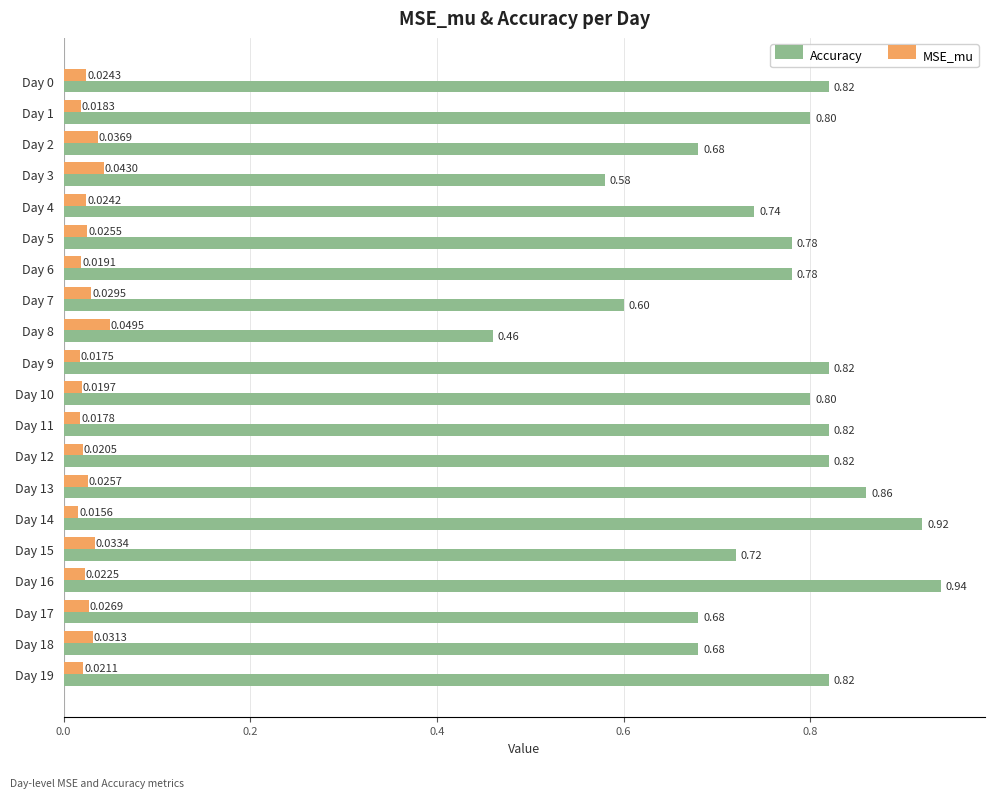

Which series changed the most between Day 5 and Day 11?

Accuracy